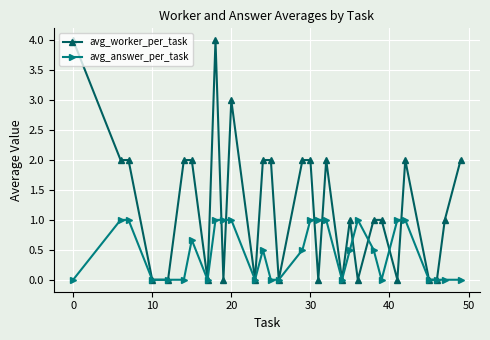

True or false: avg_worker_per_task has more than 2 points higher than both neighbors.

True